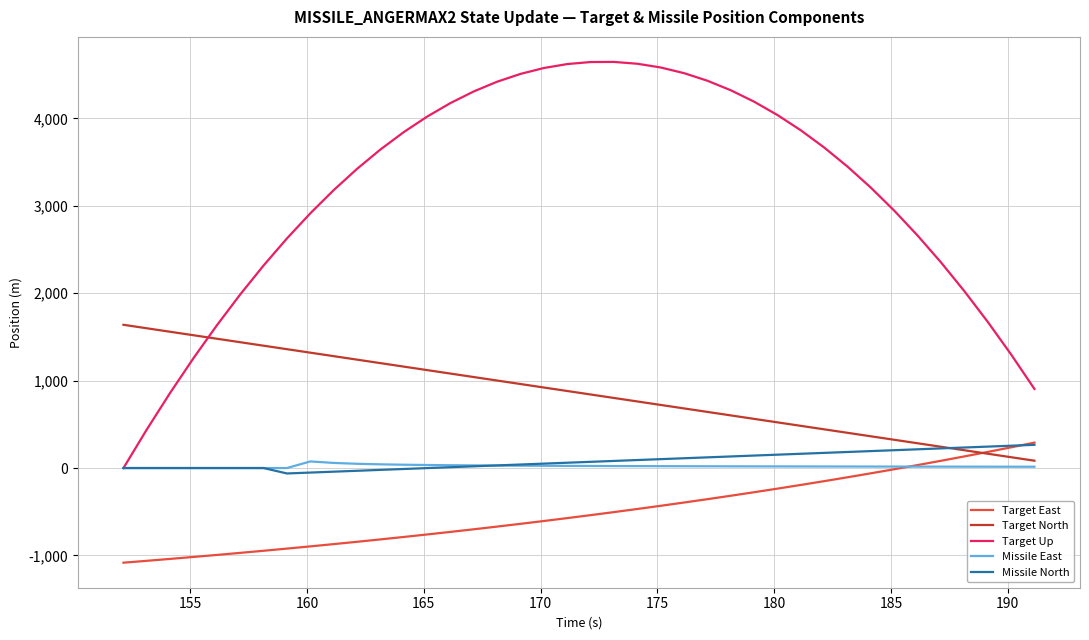

What is the greatest value displayed?

4645.5